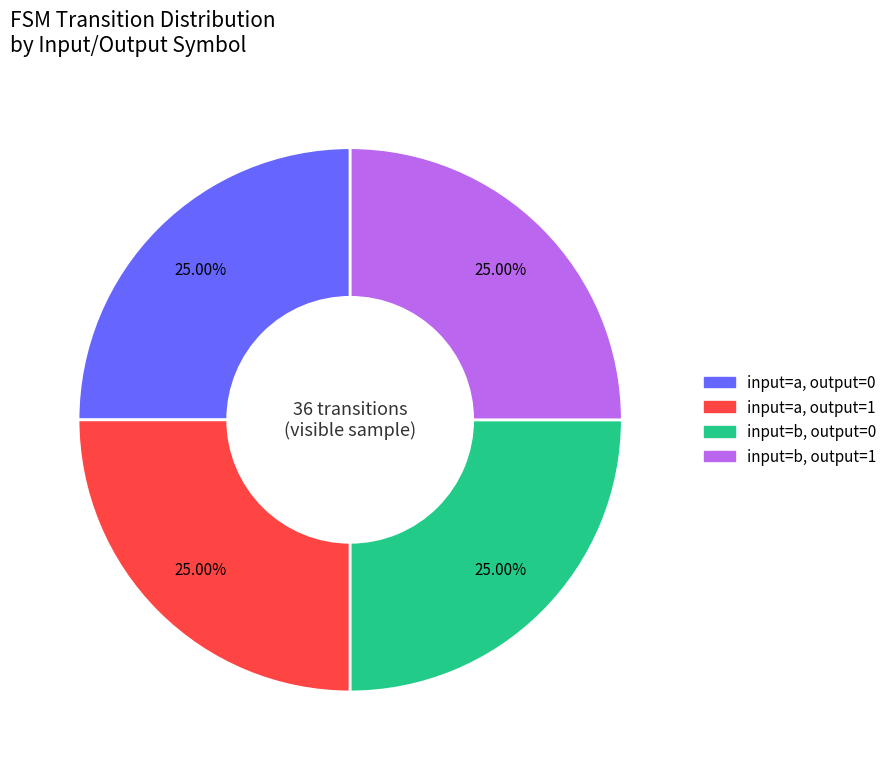

The input=b, output=0 slice represents 19% of the pie. True or false?

False